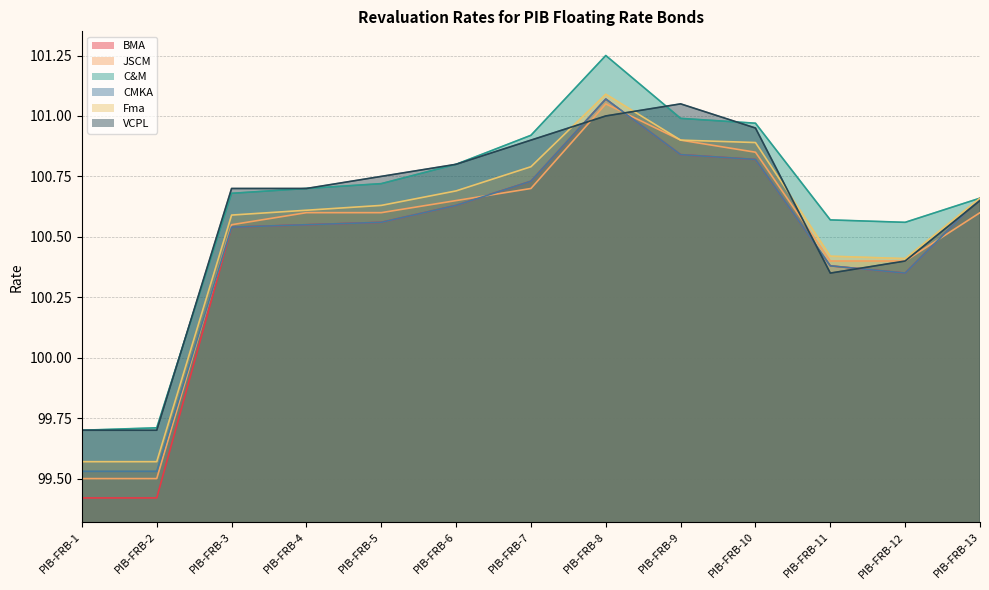

How many data points in VCPL are above 100?

11